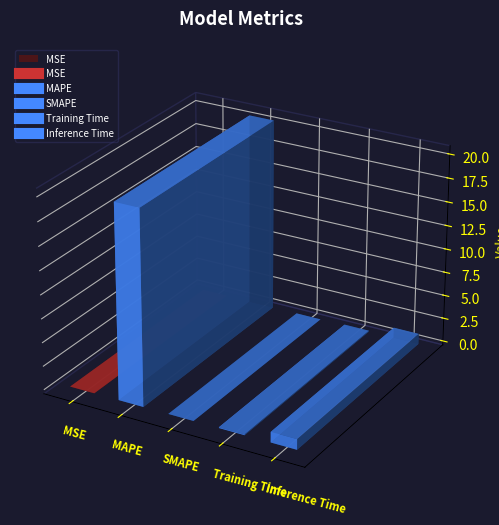

What position from the right is SMAPE?

3